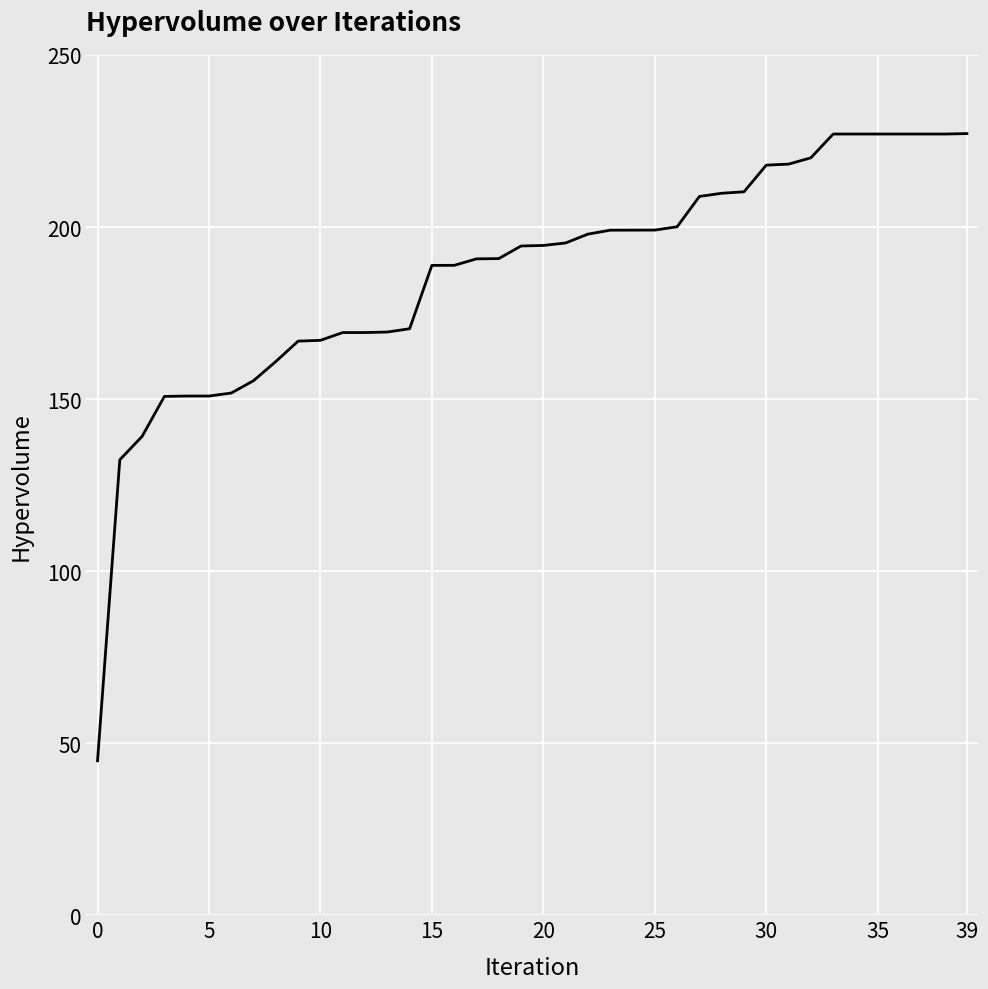

What is the minimum value shown in the chart?

44.9